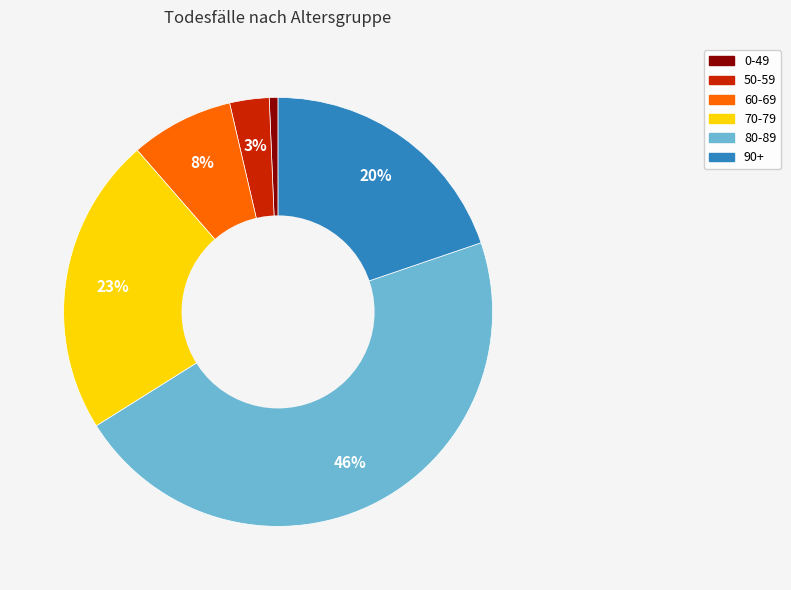

Which category has the biggest portion of the pie?

80-89